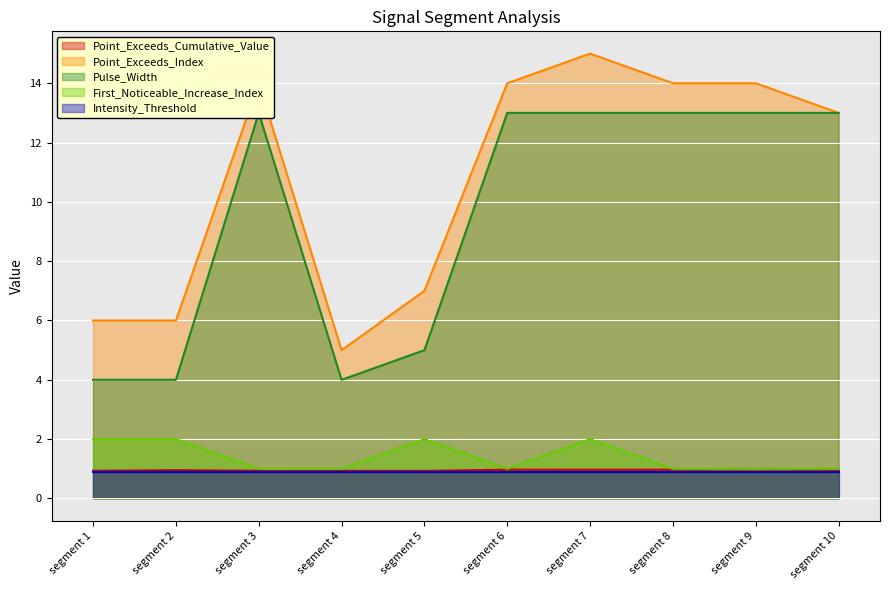

Which series changed the most between segment 6 and segment 8?

Point_Exceeds_Cumulative_Value